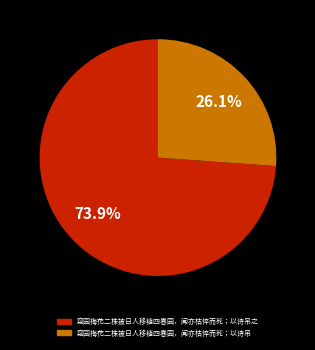

Is there any slice that represents more than half of the pie?

Yes